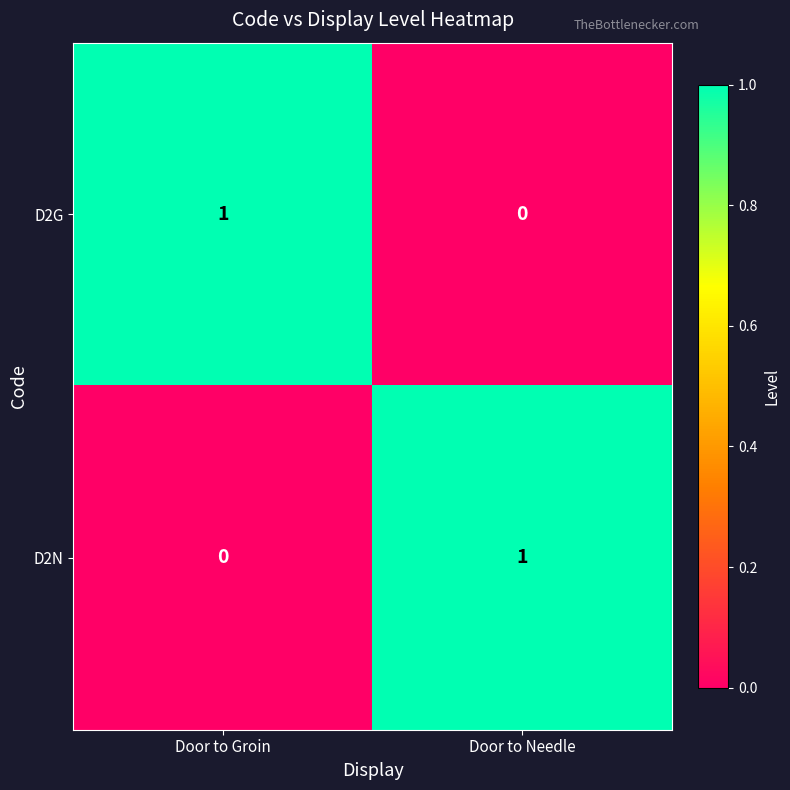

The value of D2N at Door to Needle is 1. True or false?

True